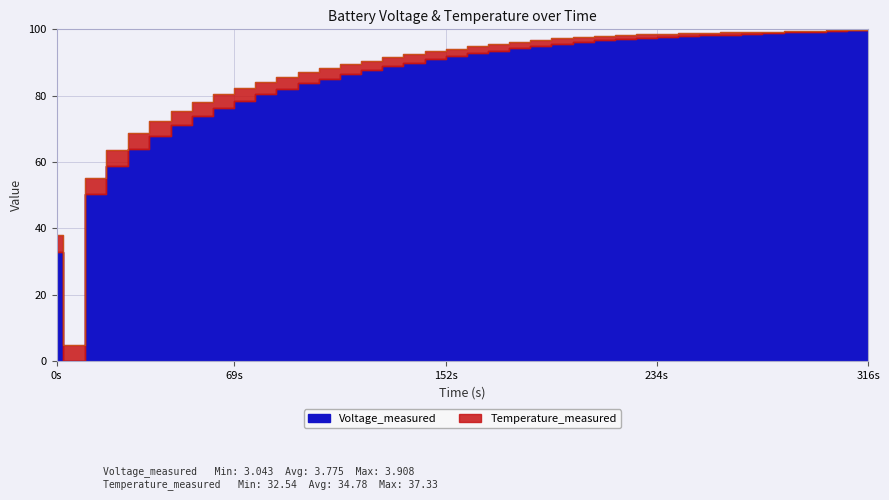

The value at 34 is 68.4. True or false?

False